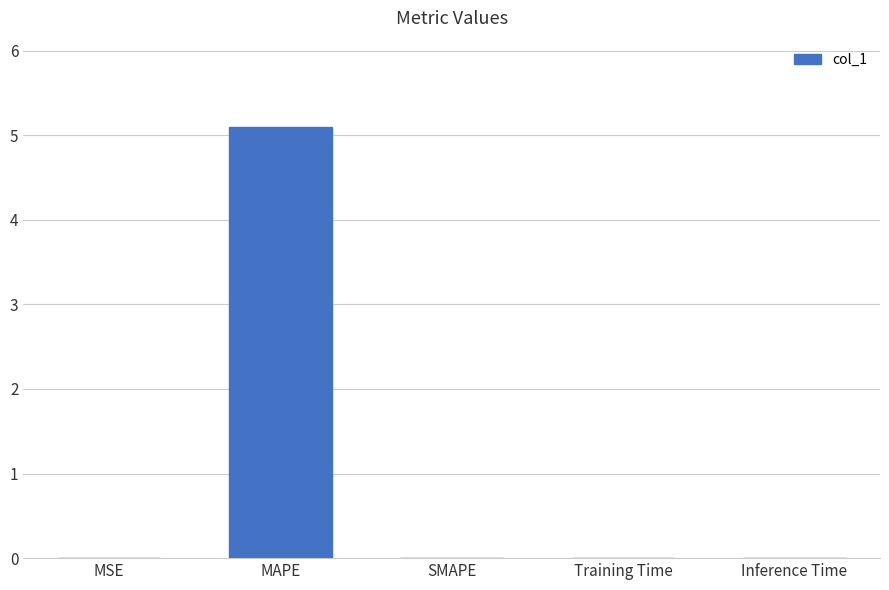

What is the approximate value at MAPE?

5.1